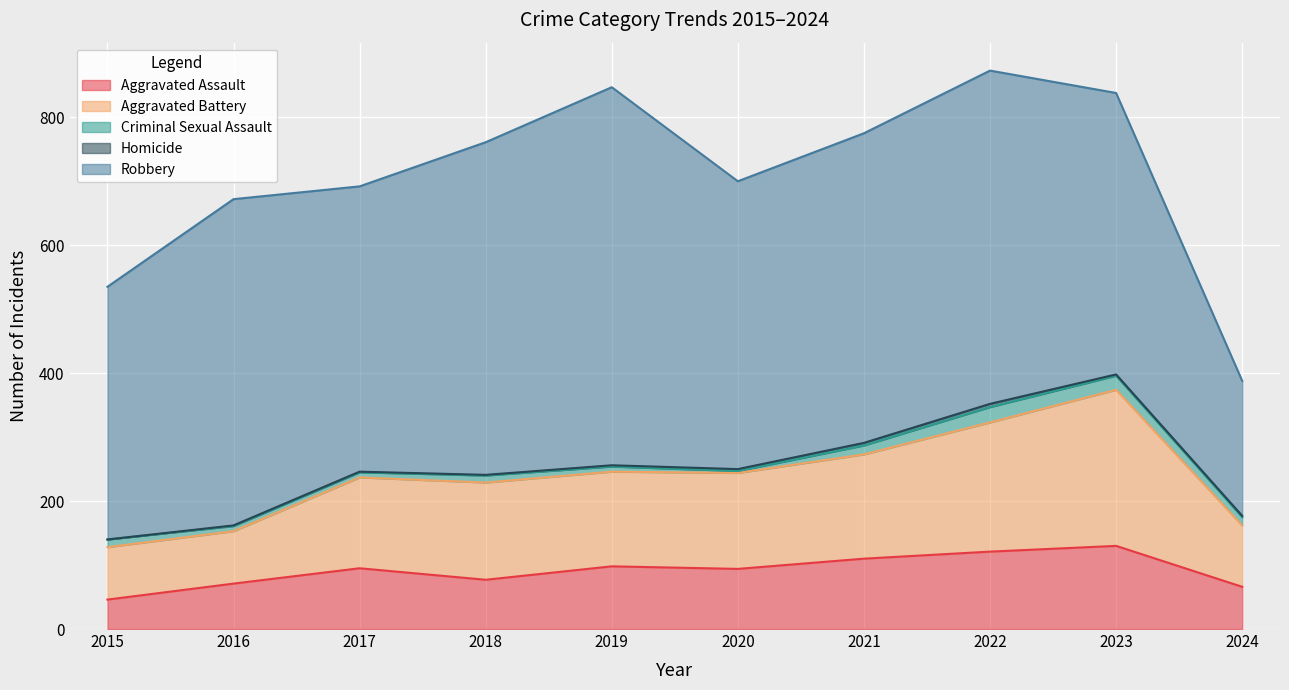

Which category has the lowest value across all series?

2015